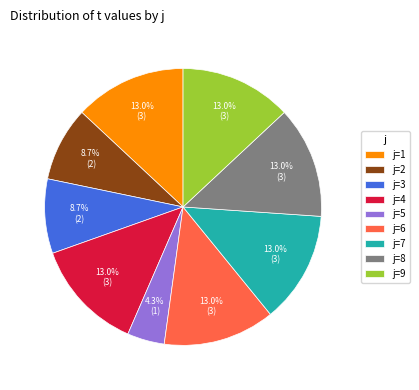

Does any single category account for the majority?

No